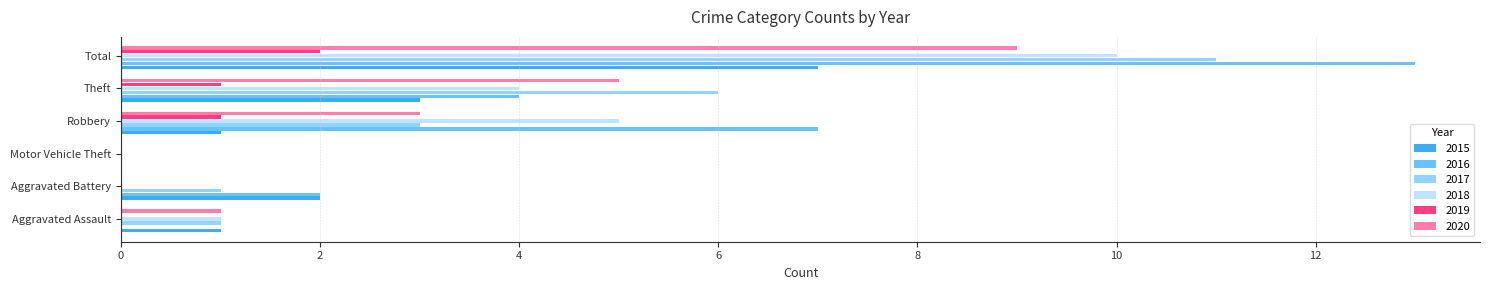

What is the maximum value shown in the chart?

13